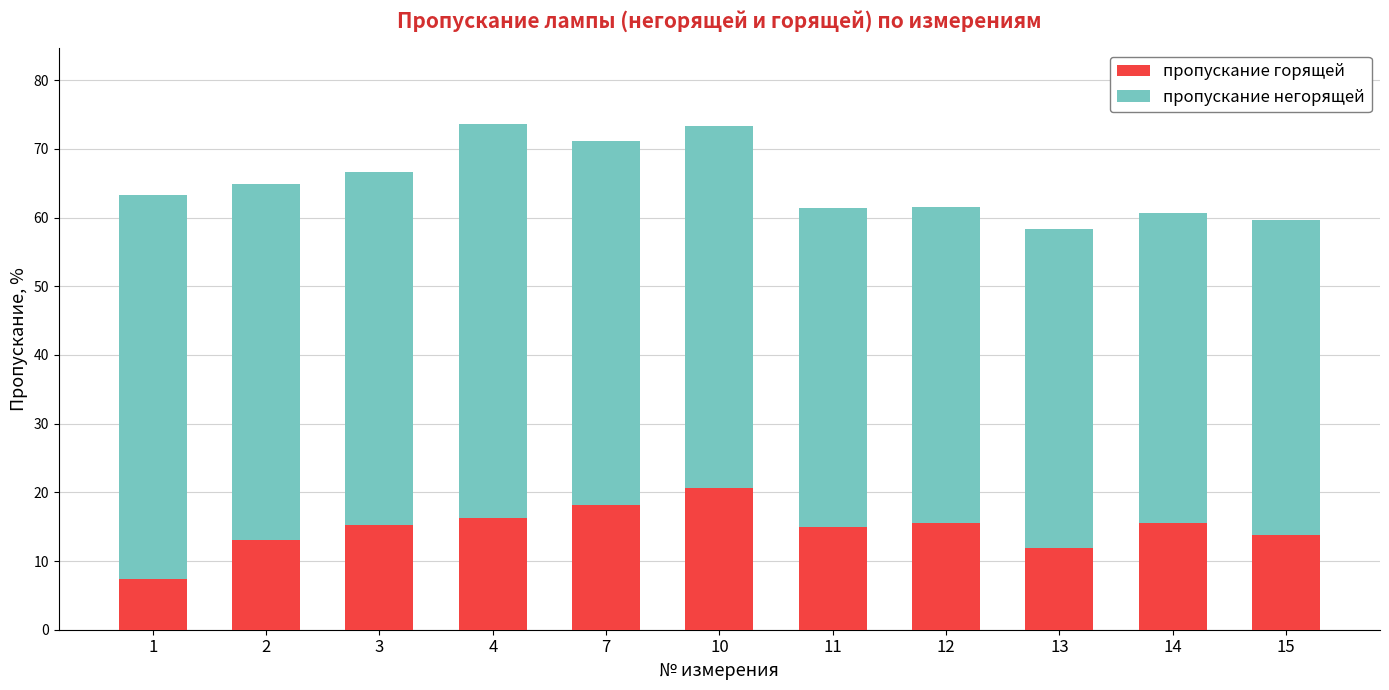

How many data points does each series have?

11